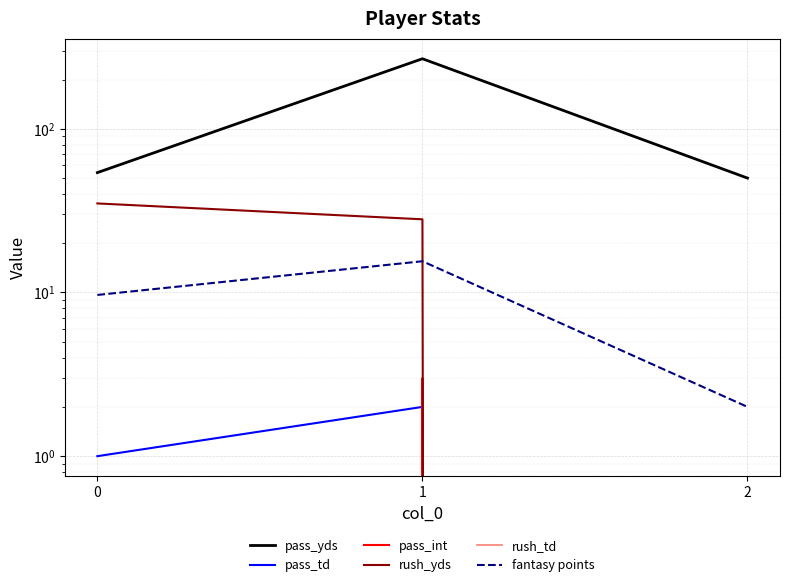

Where does the pass_td series first go above 1?

1